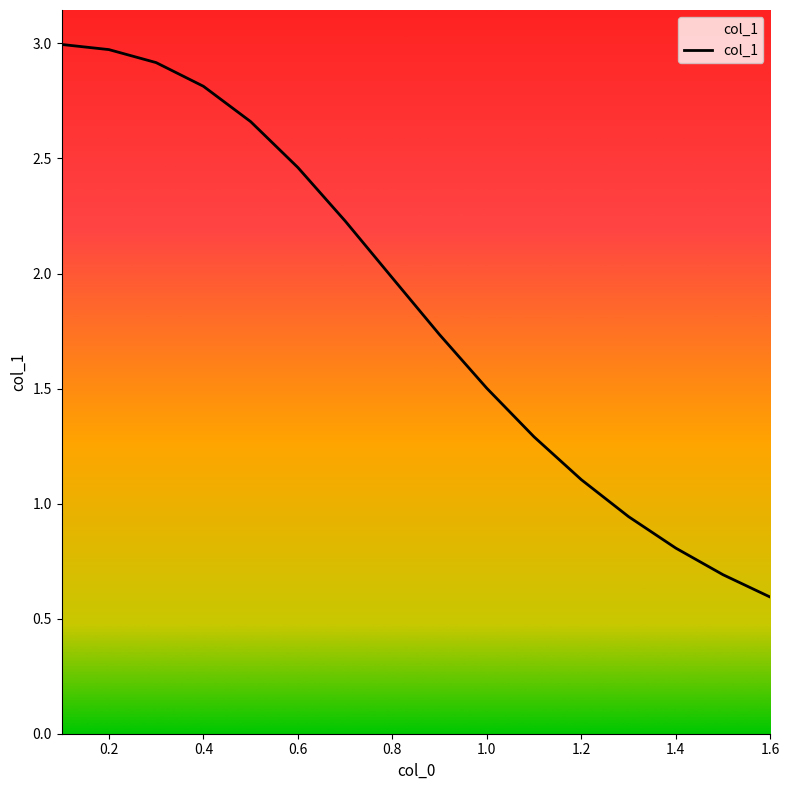

Does the chart have visible grid lines?

No